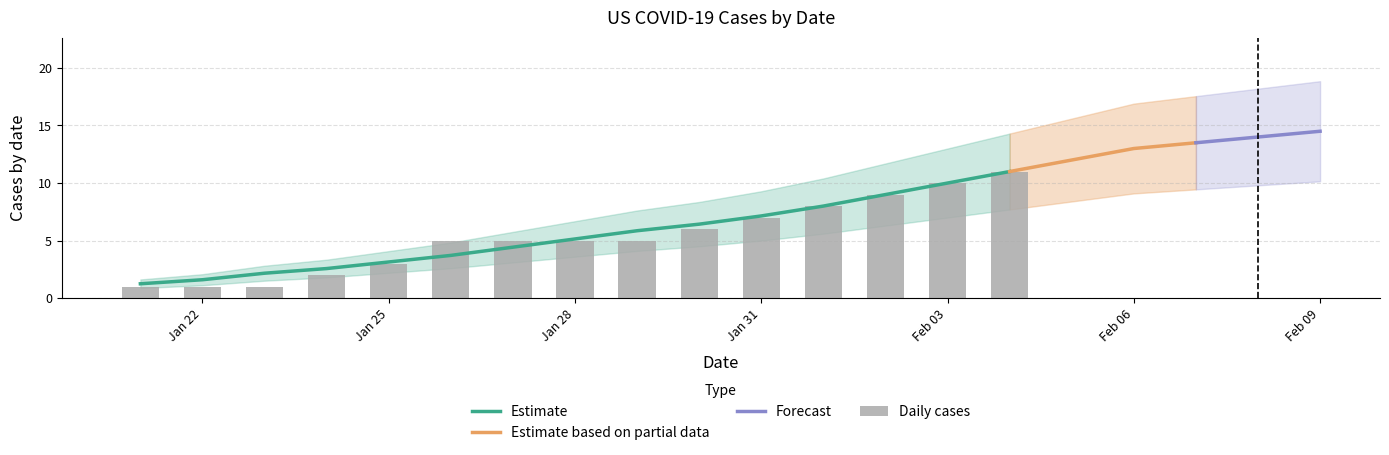

What is the difference between the cases values at 5 and 19?

11